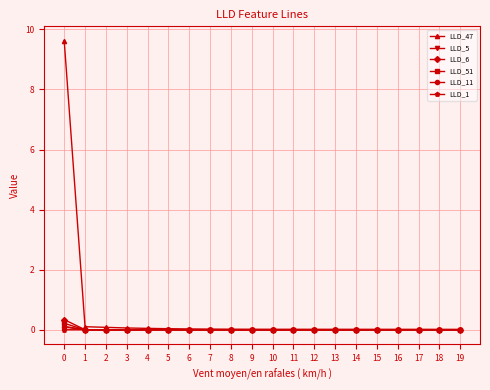

Is it true that LLD_51 equals -0.0 at 2?

True